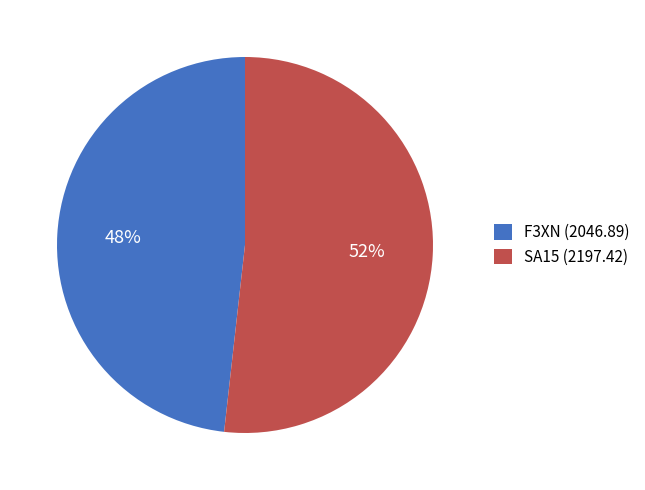

How many segments does this pie chart have?

2